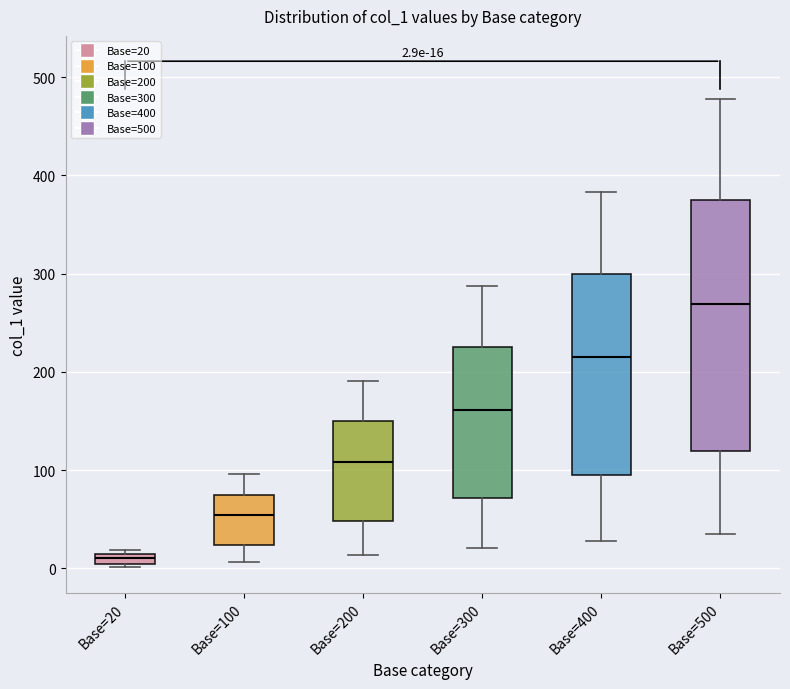

Which box's median line is the lowest?

Base=20